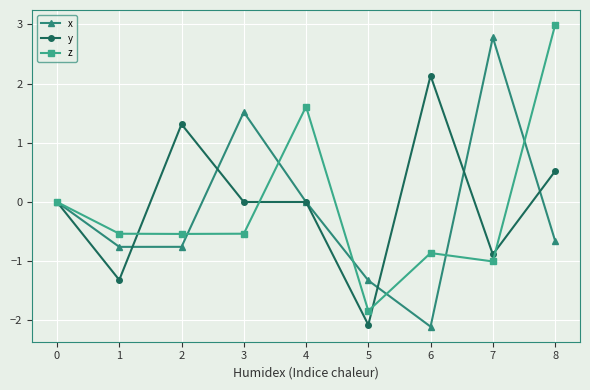

What is the sum of all x values?

-1.3